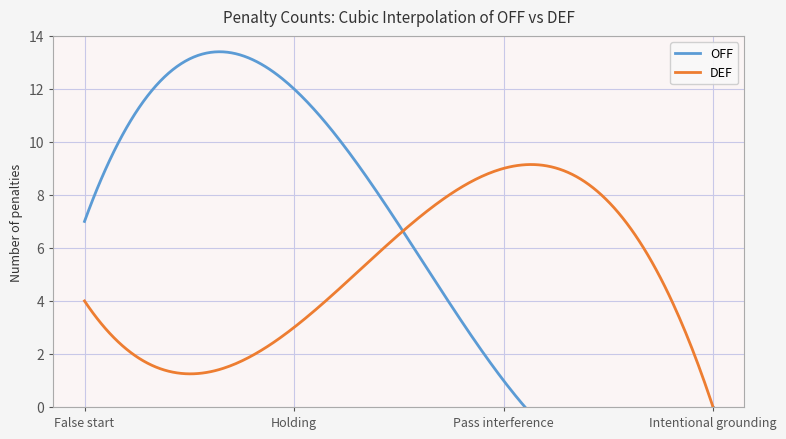

Rank the series by their maximum value, from highest to lowest.

OFF, DEF